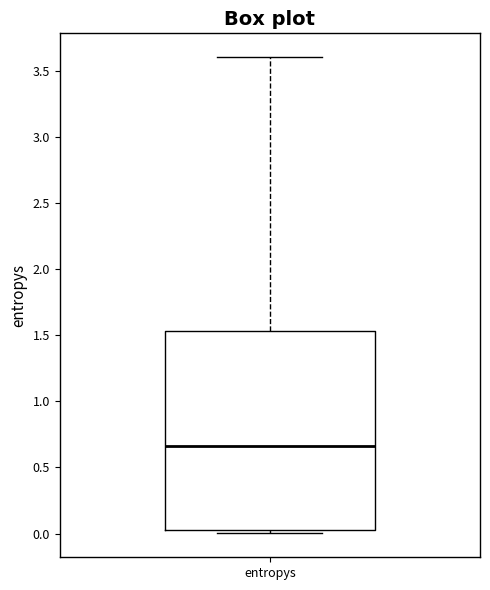

Read this box plot against the y-axis: the position of the median line, the range covered by the box, and the ends of both whiskers. The values are not printed on the chart, so give them approximately, as read against the axis.

median 0.65, box 0.05 to 1.55, whiskers 0.00 to 3.60